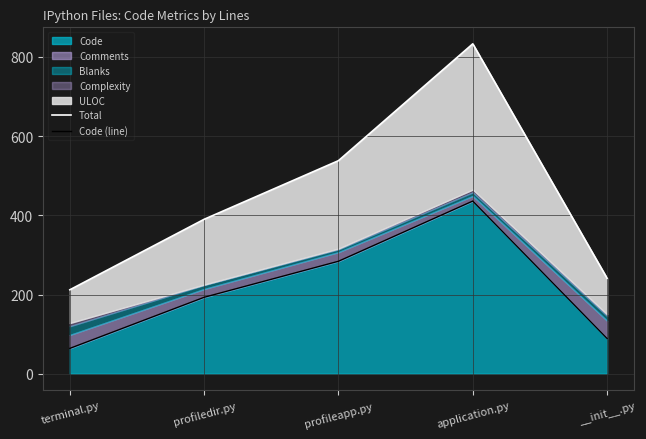

Where is Code (line) nearest to the value 250?

profileapp.py